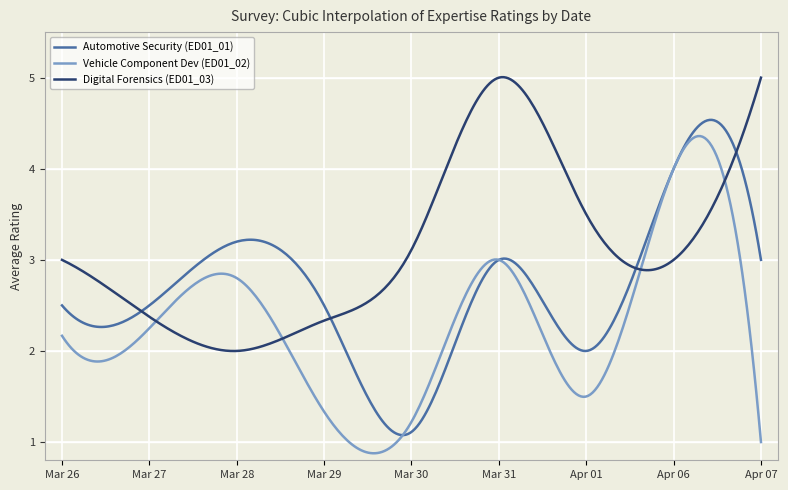

Which series has the widest spread of values?

Vehicle Component Dev (ED01_02)